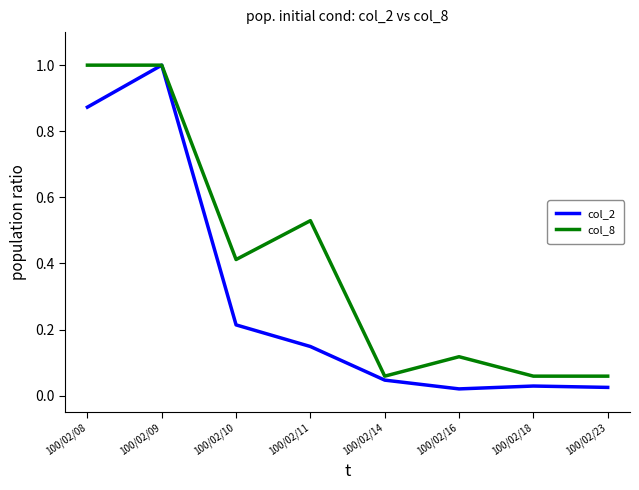

Is it true that col_2 equals 1.3 at 100/02/08?

False